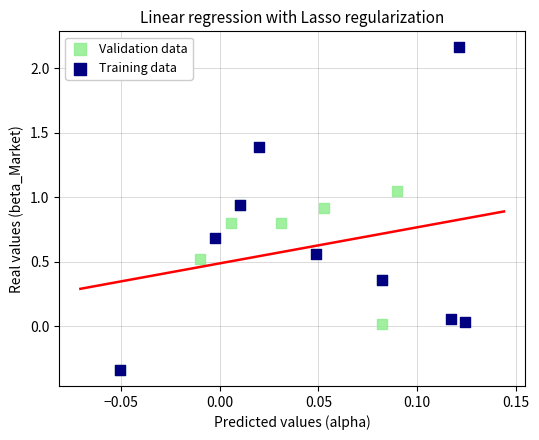

Which series has the largest Y range (max minus min)?

Training data